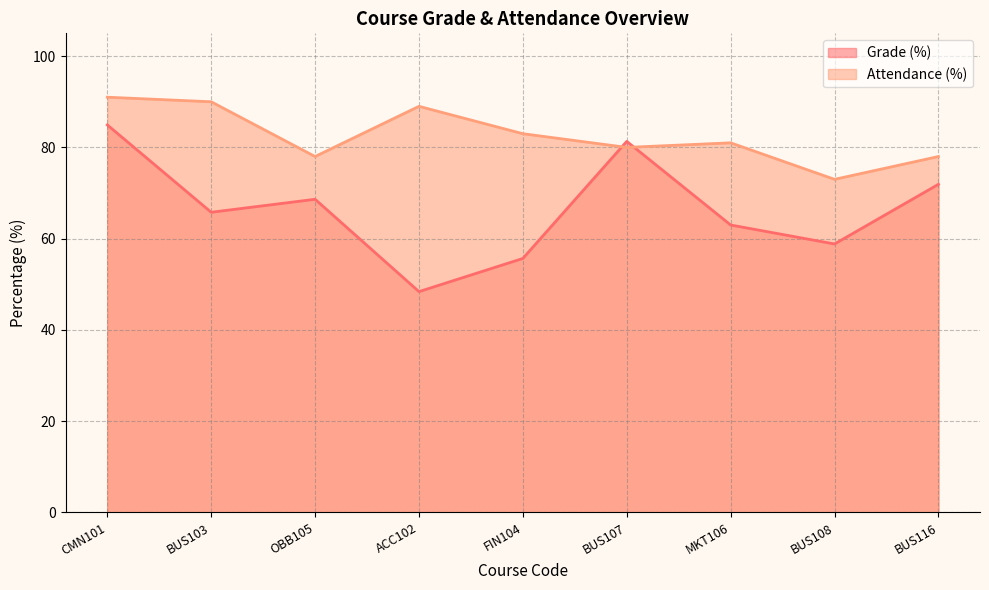

What are all the series names shown in the legend?

Grade (%), Attendance (%)